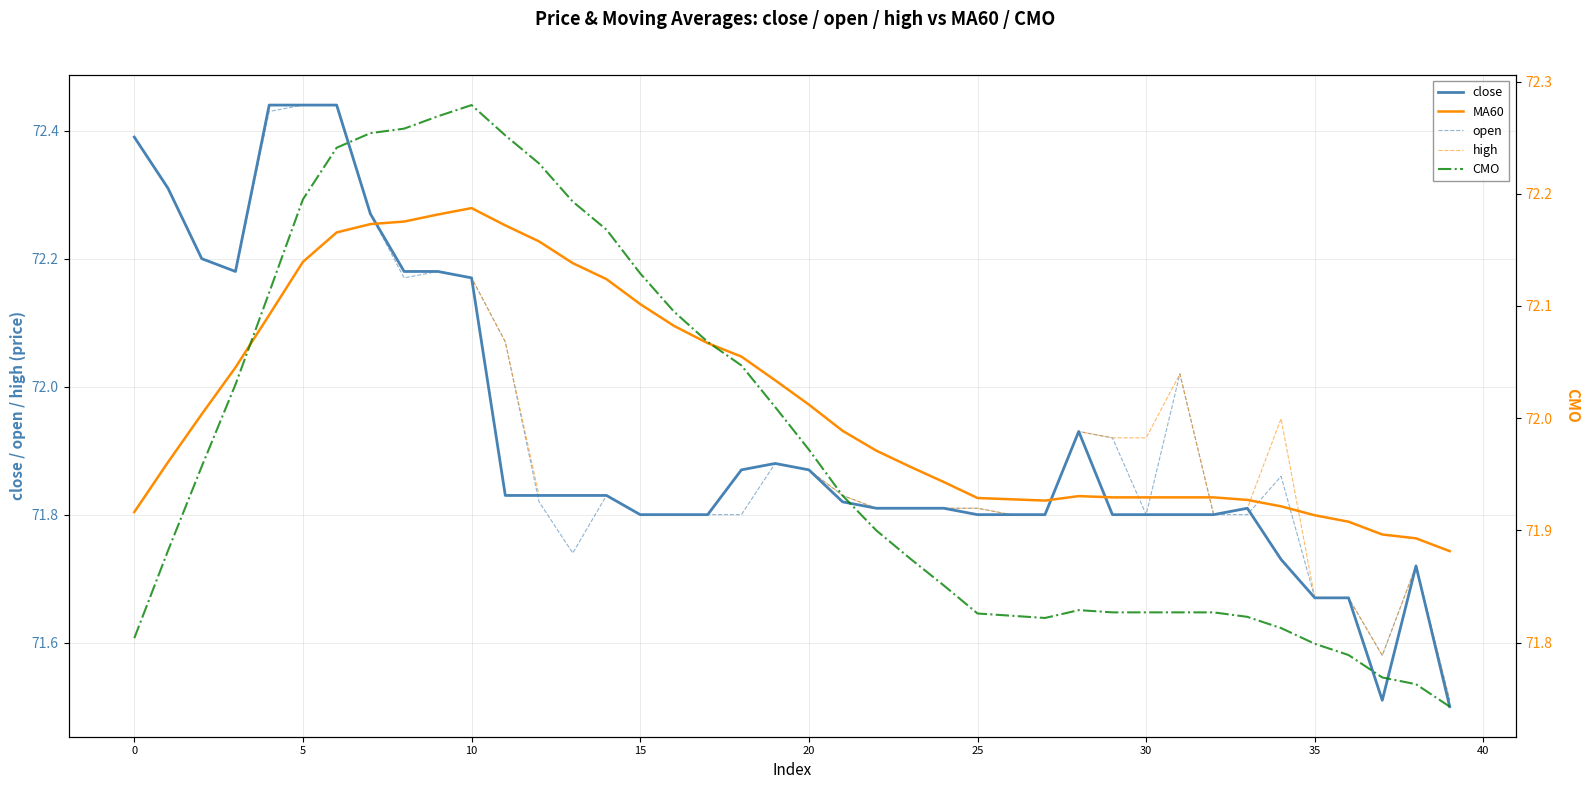

How many intersections are there between close and open?

2